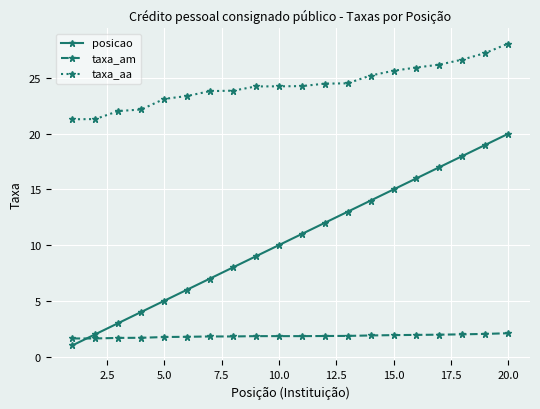

What is the value of the taxa_am point at the 16th from the left?

1.9